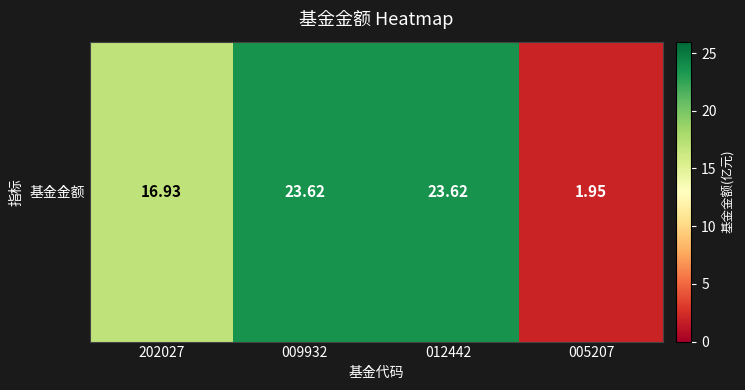

What is the ratio of the value at 012442 to the value at 202027?

1.4